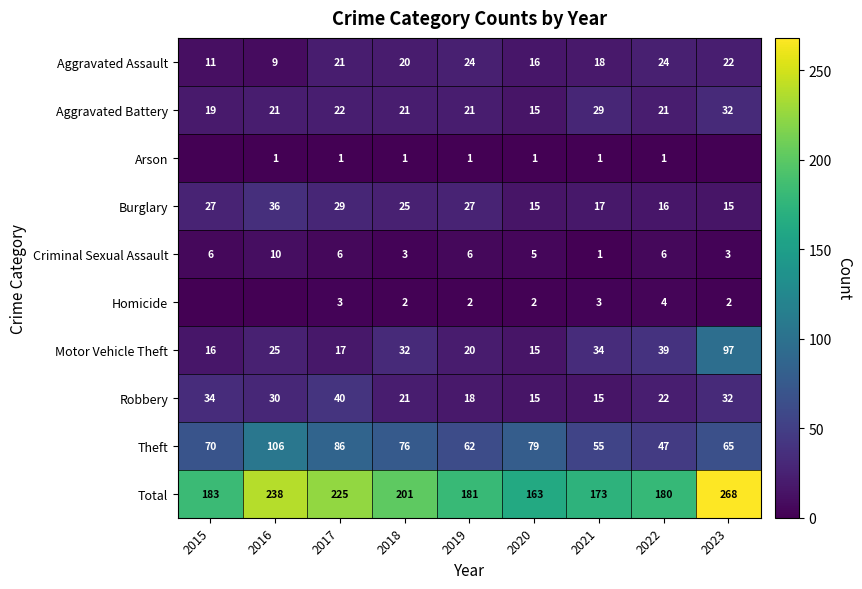

Read the Total value at 2017.

225